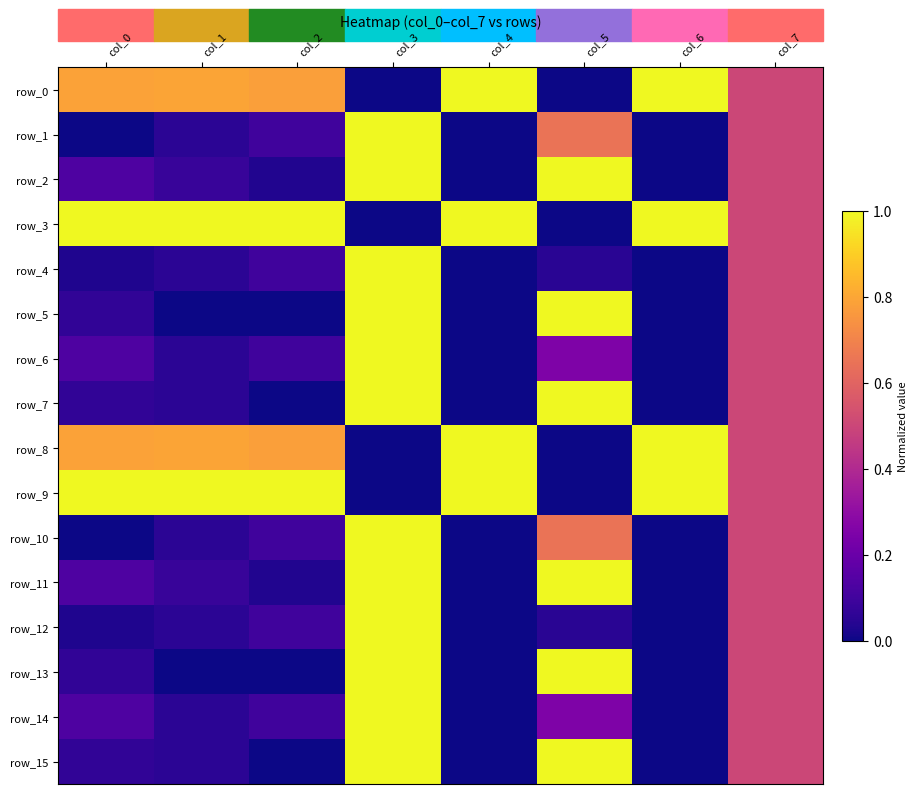

List the series in order of their peak value, highest first.

row_0, row_1, row_2, row_3, row_4, row_5, row_6, row_7, row_8, row_9, row_10, row_11, row_12, row_13, row_14, row_15